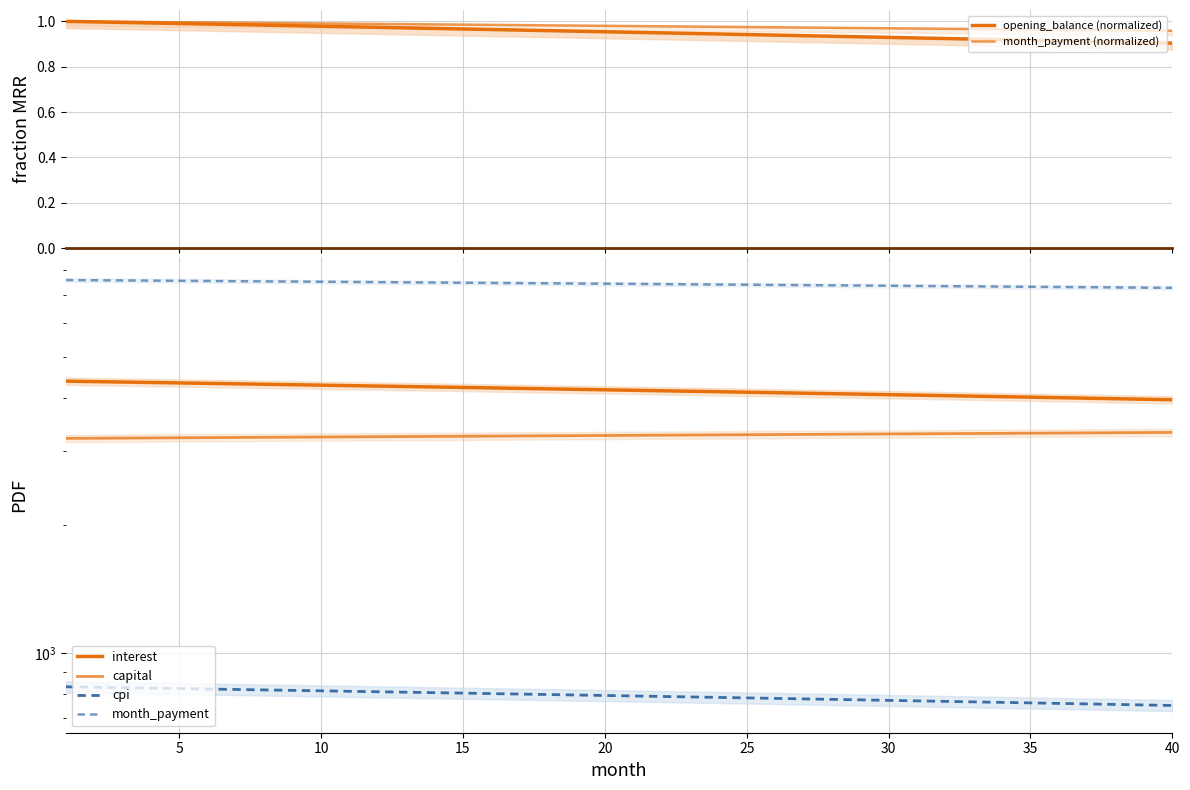

Which series changed the most between 35 and 39?

interest